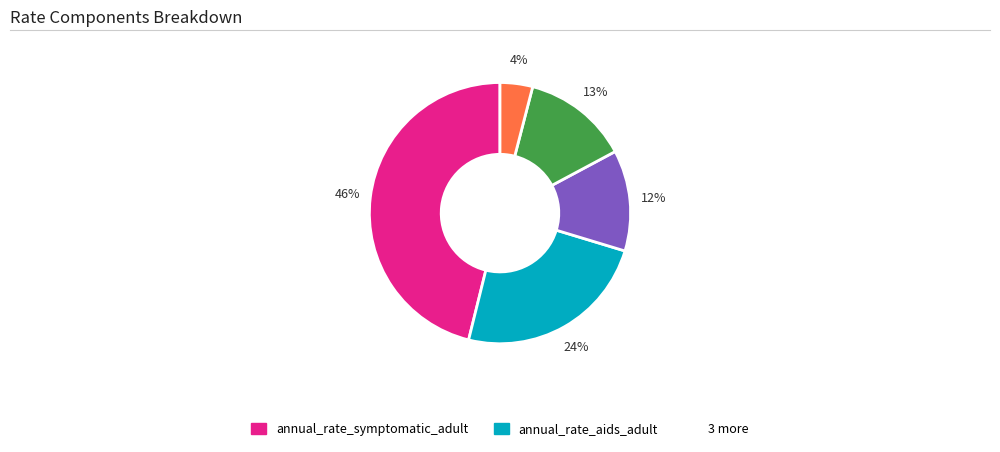

Is there any slice that represents more than half of the pie?

No